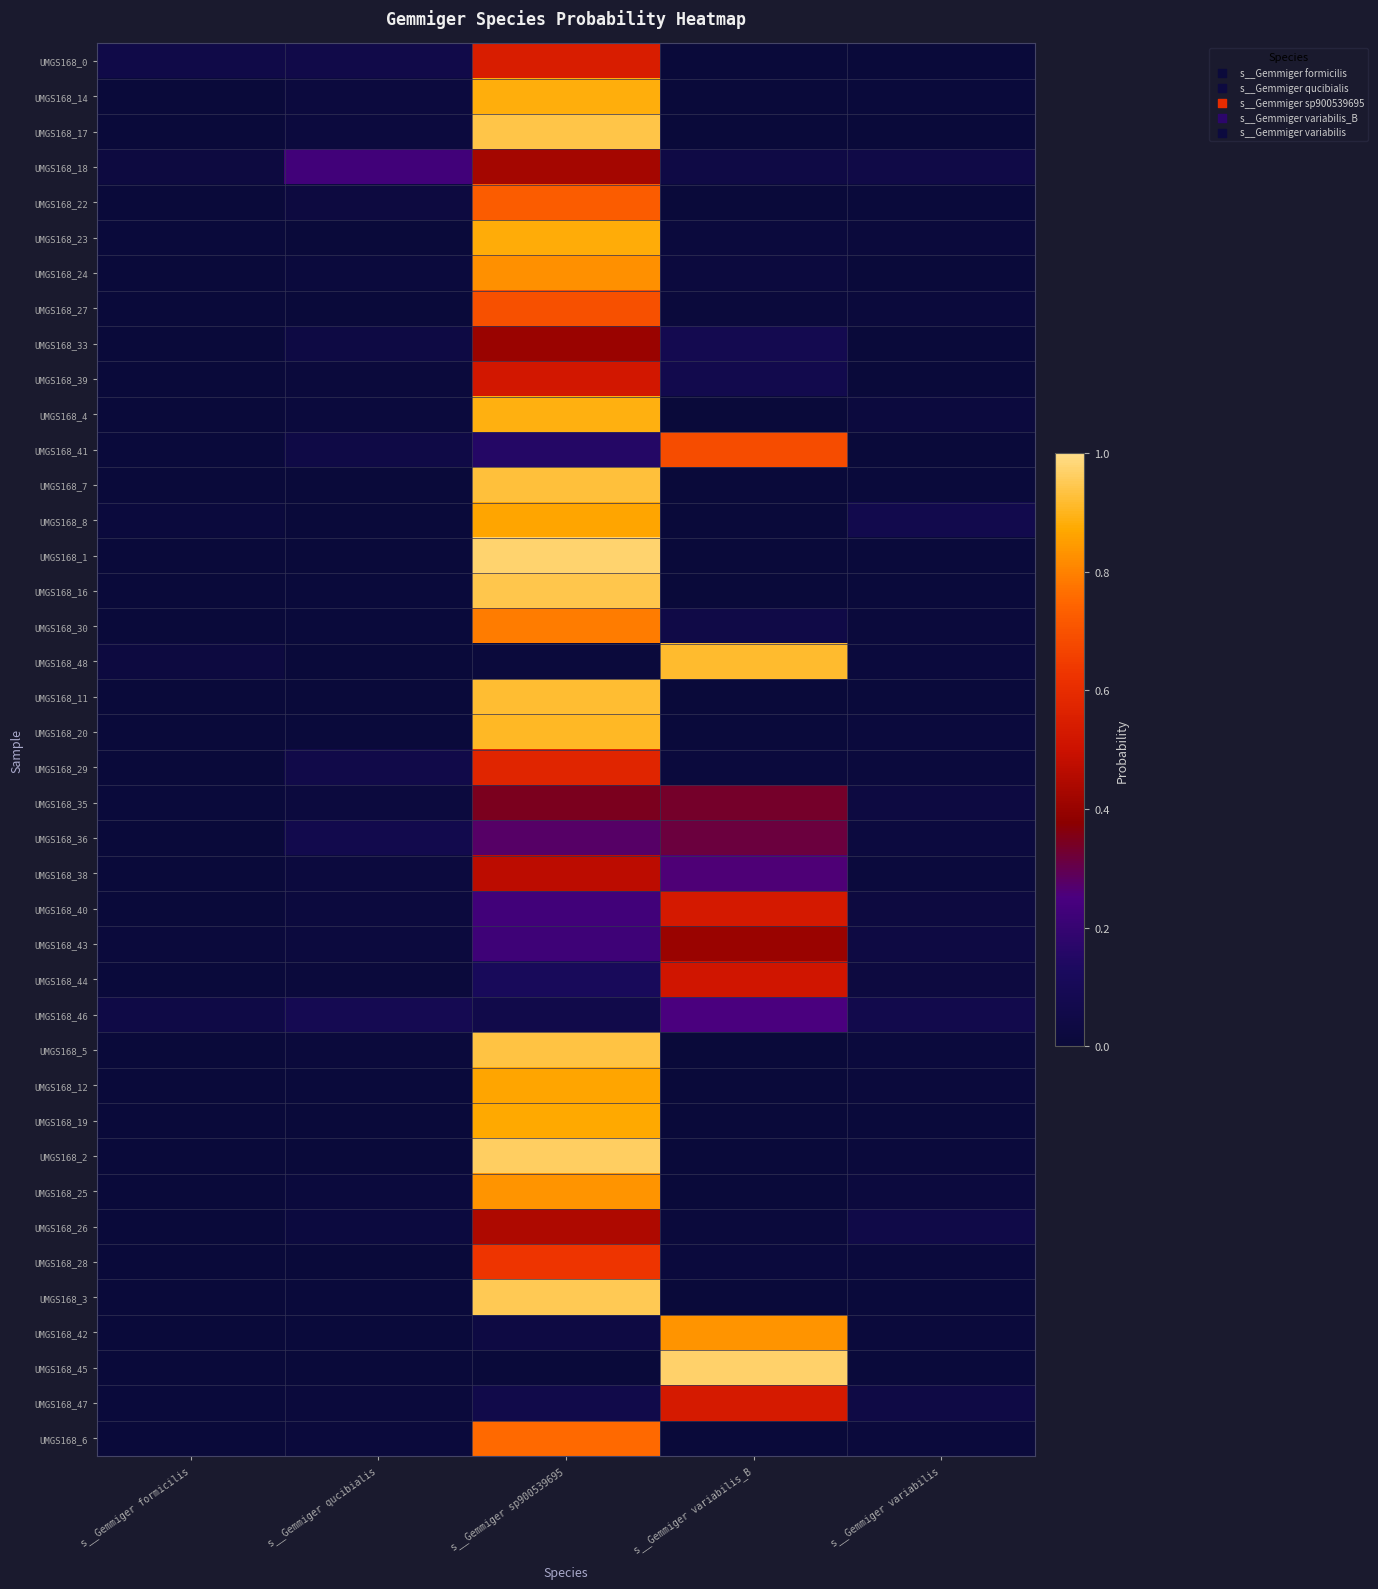

At how many categories does at least one series exceed 0?

5